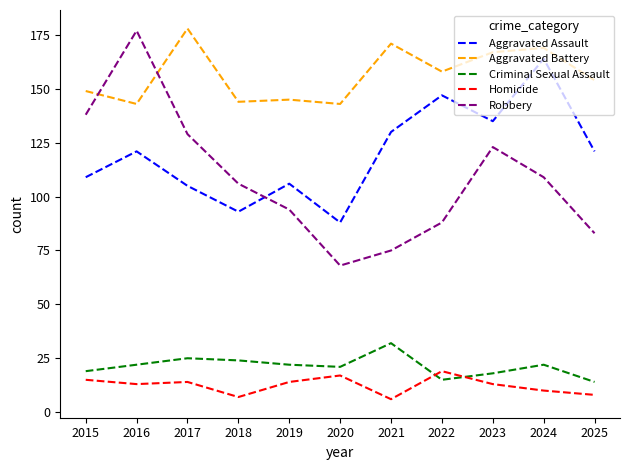

Is it true that Criminal Sexual Assault equals 22 at 2016?

True